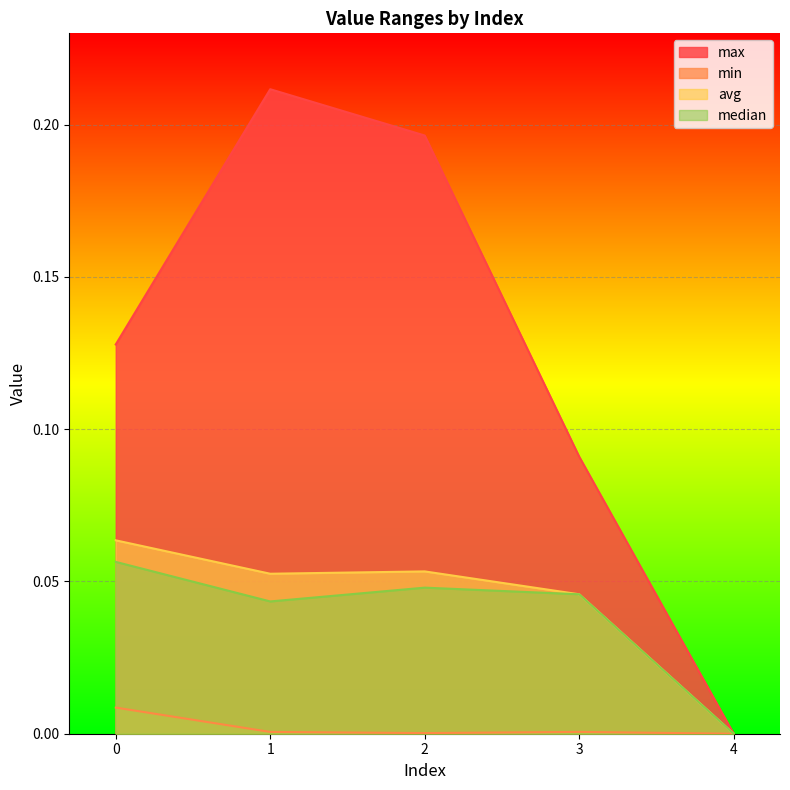

True or false: median and min intersect in this chart.

False